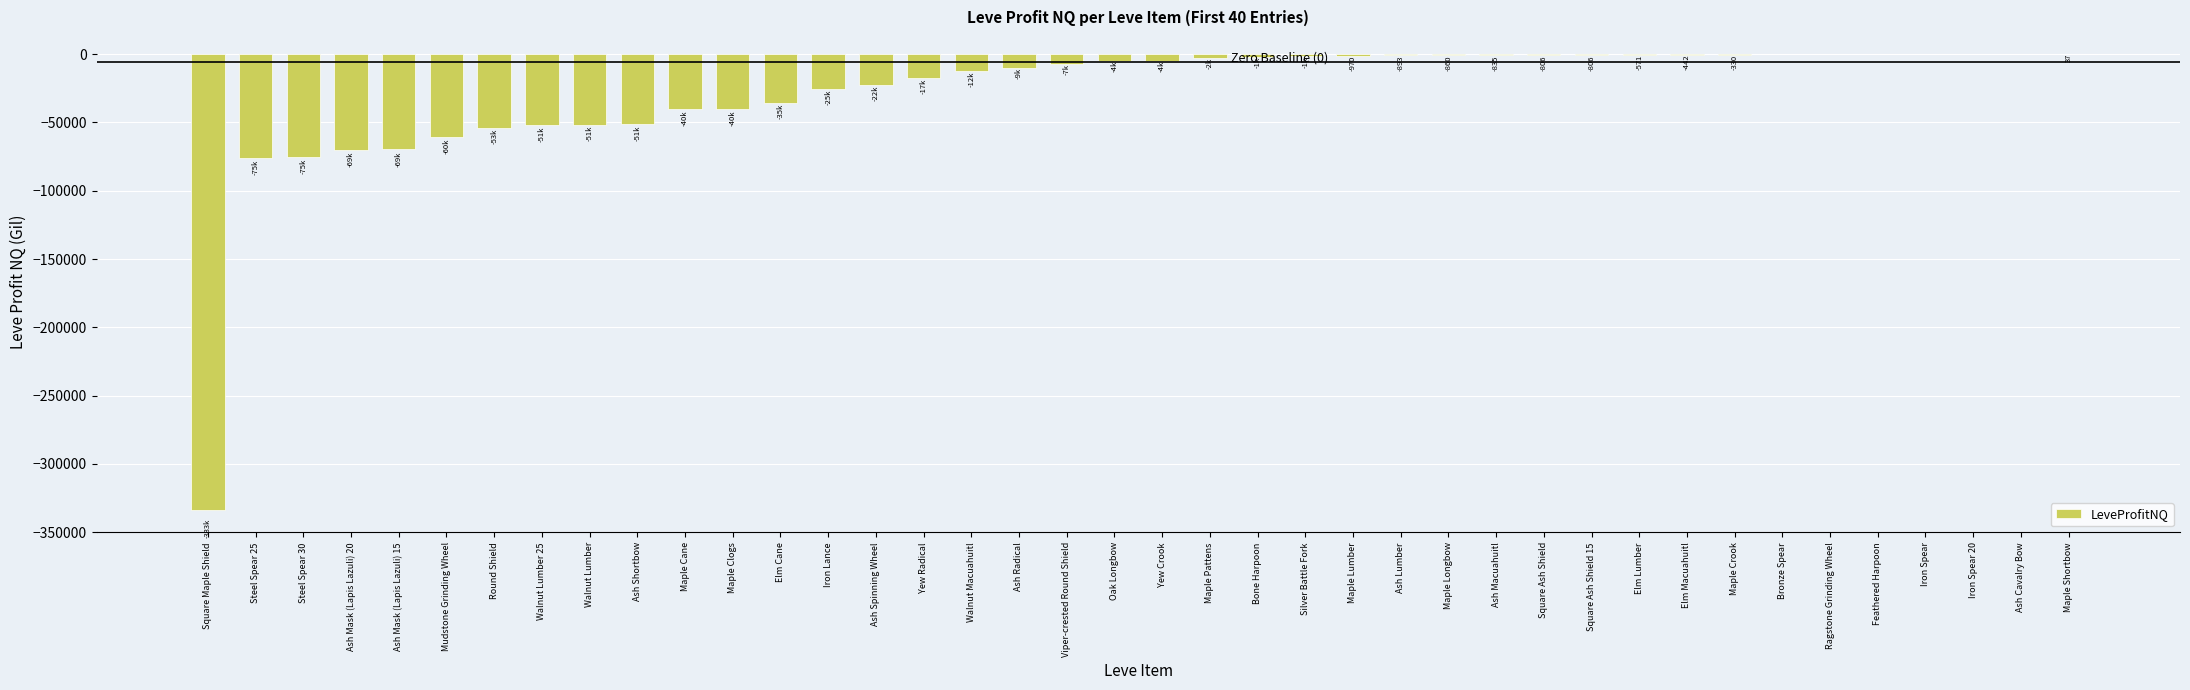

Between Elm Cane and Maple Longbow, which is larger?

Maple Longbow